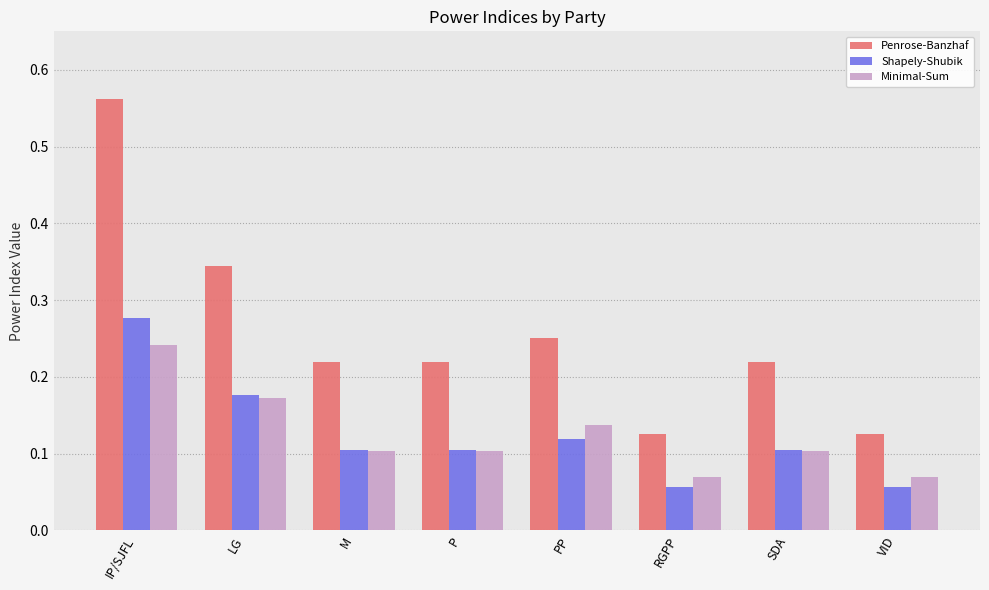

Which series has the widest spread of values?

Penrose-Banzhaf